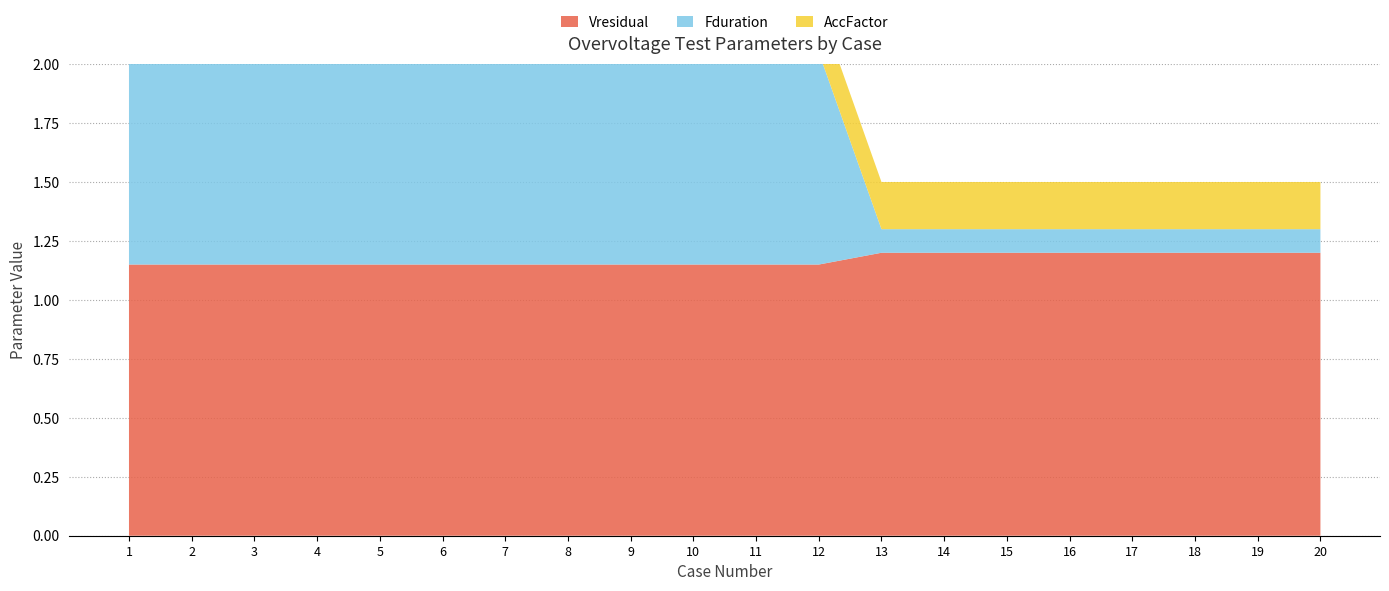

Reading left to right, extract all data points from this chart.

Vresidual: 1.1	1.1	1.1	1.1	1.1	1.1	1.1	1.1	1.1	1.1	1.1	1.1	1.2	1.2	1.2	1.2	1.2	1.2	1.2	1.2
Fduration: 0.9	0.9	0.9	0.9	0.9	0.9	0.9	0.9	0.9	0.9	0.9	0.9	0.1	0.1	0.1	0.1	0.1	0.1	0.1	0.1
AccFactor: 0.2	0.2	0.2	0.2	0.2	0.2	0.2	0.2	0.2	0.2	0.2	0.2	0.2	0.2	0.2	0.2	0.2	0.2	0.2	0.2